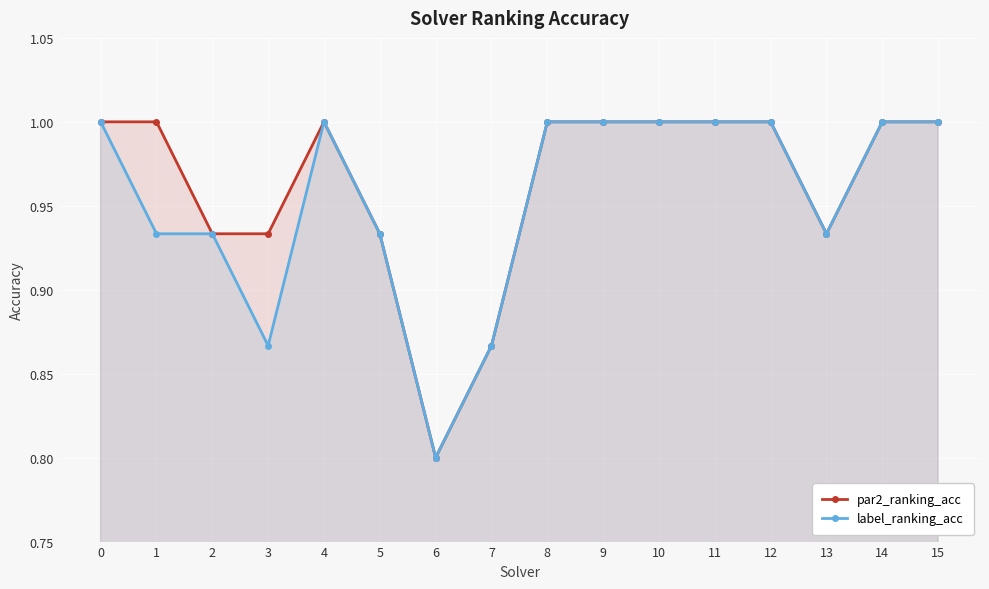

Which label corresponds to the smallest value in the chart?

6